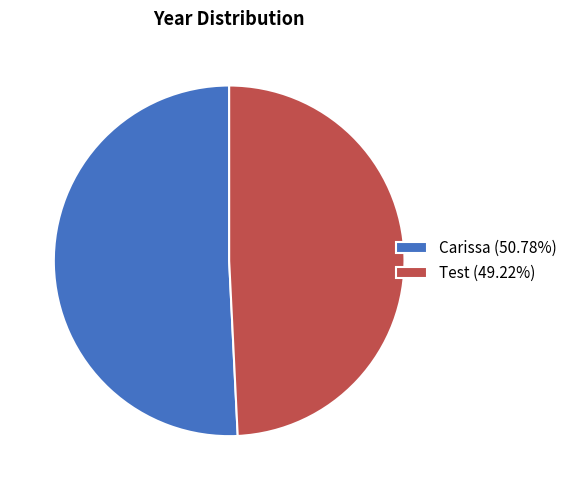

Between Test and Carissa, which is larger?

Carissa